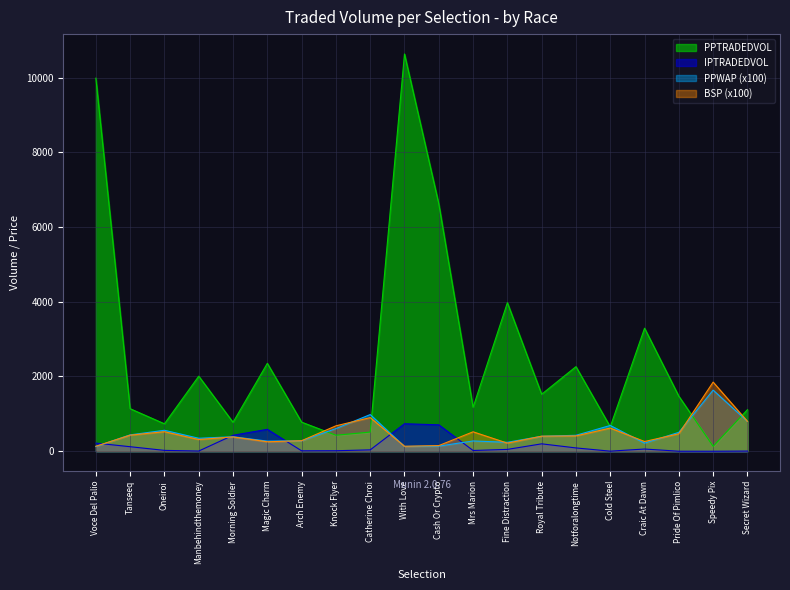

What is the label of the 2nd point from the right?

Speedy Pix